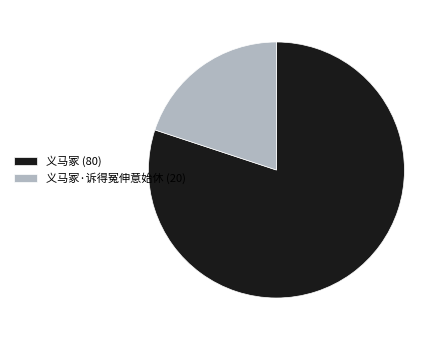

Which has a higher value, 义马冢 (80) or 义马冢·诉得冤伸意始休 (20)?

义马冢 (80)